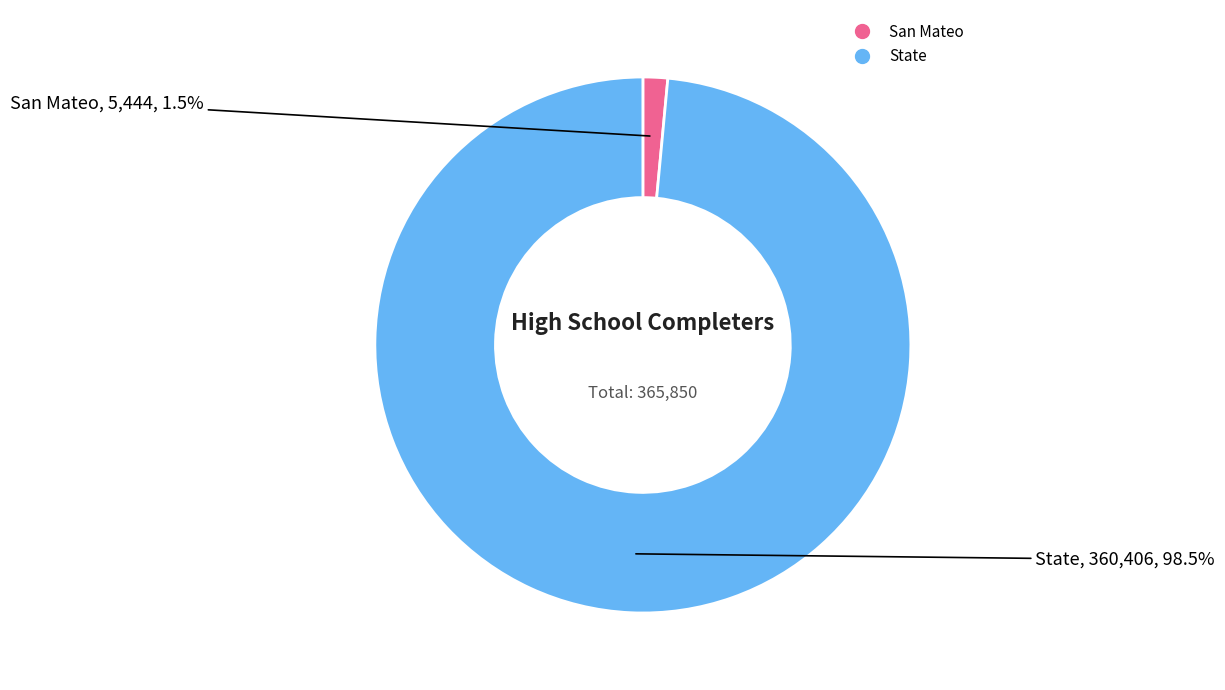

What percentage do State and San Mateo together represent?

100.0%